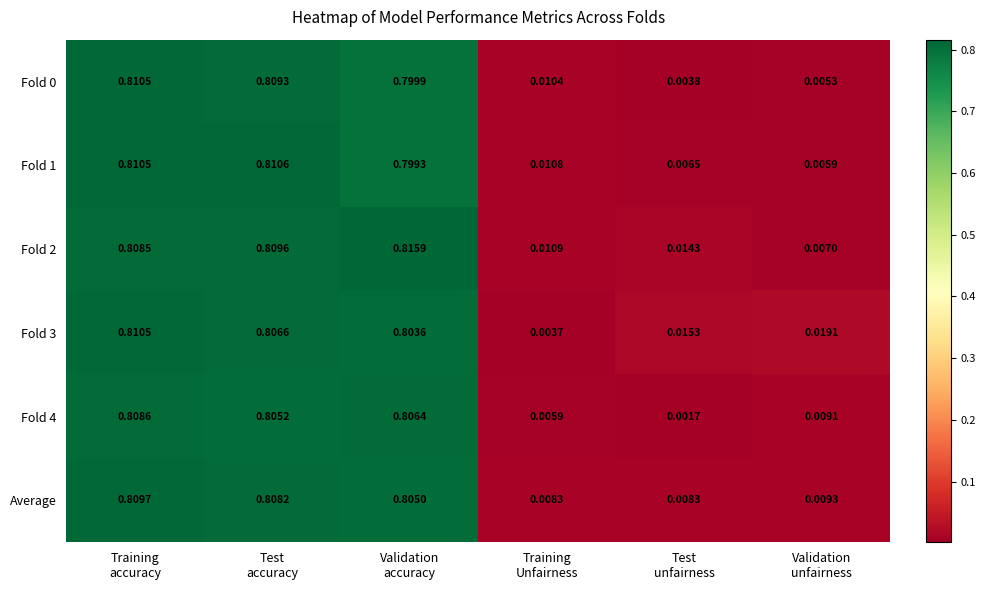

Count the number of categories in the chart.

6